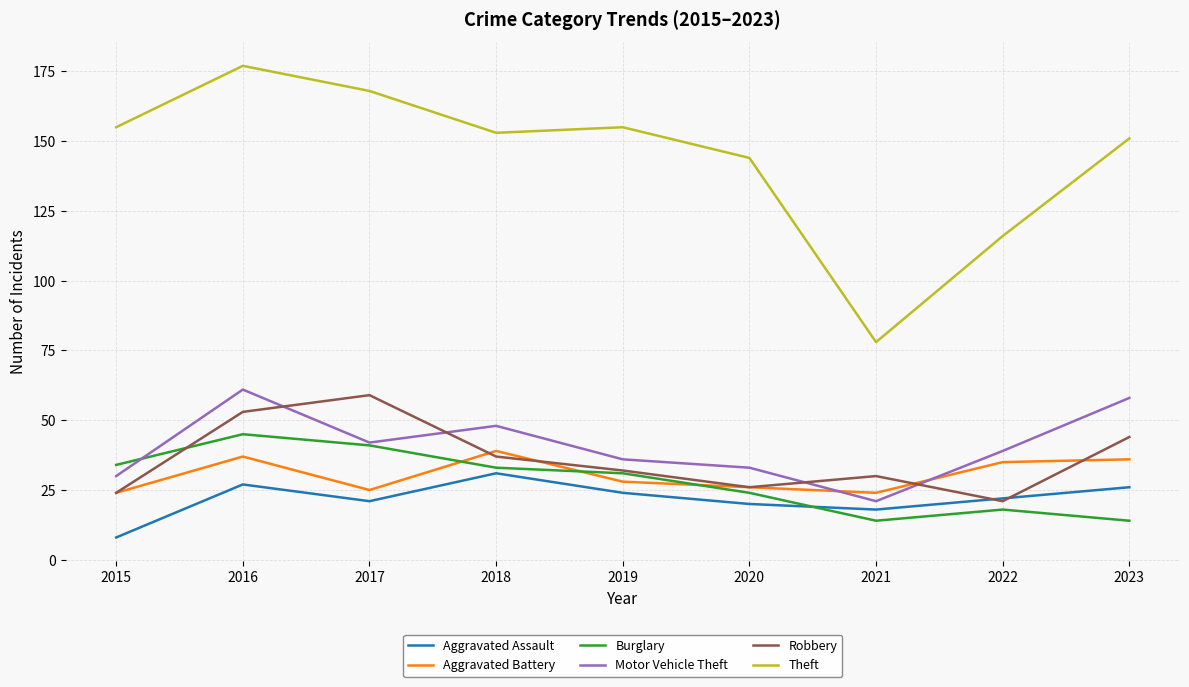

Reading left to right, transcribe all the data shown in this chart.

Aggravated Assault: 8	27	21	31	24	20	18	22	26
Aggravated Battery: 24	37	25	39	28	26	24	35	36
Burglary: 34	45	41	33	31	24	14	18	14
Motor Vehicle Theft: 30	61	42	48	36	33	21	39	58
Robbery: 24	53	59	37	32	26	30	21	44
Theft: 155	177	168	153	155	144	78	116	151